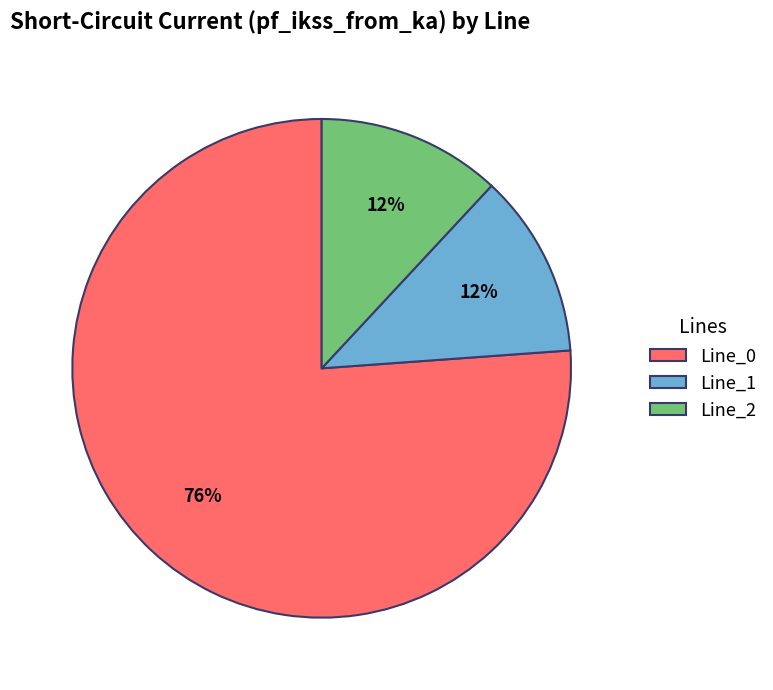

How many segments does this pie chart have?

3